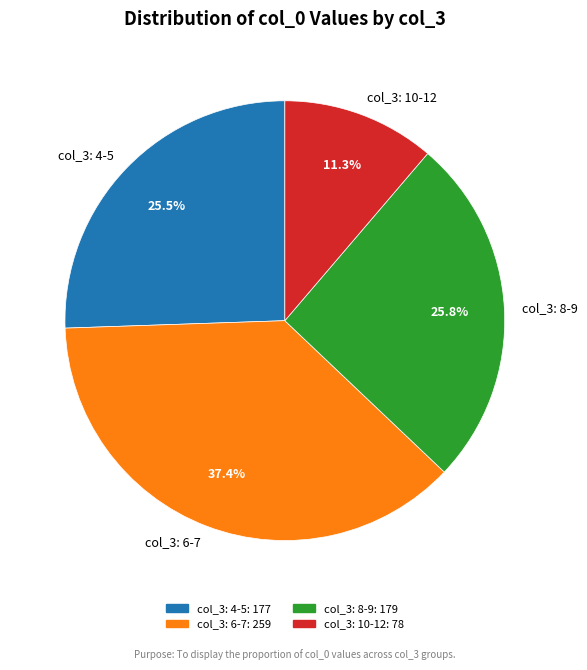

Is there a majority slice in this chart?

No